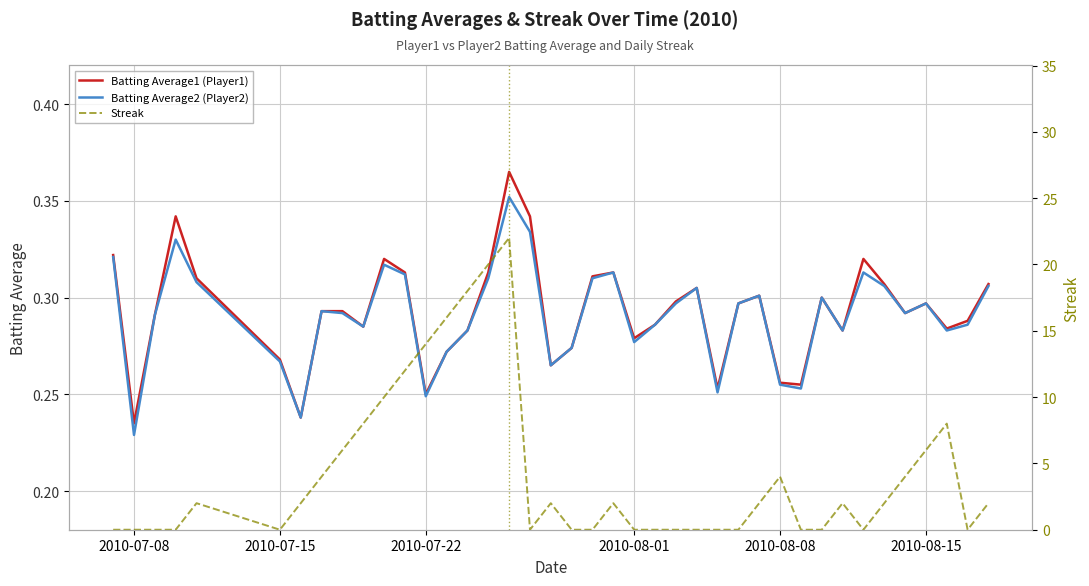

True or false: Batting Average2 (Player2) and Batting Average1 (Player1) intersect in this chart.

False